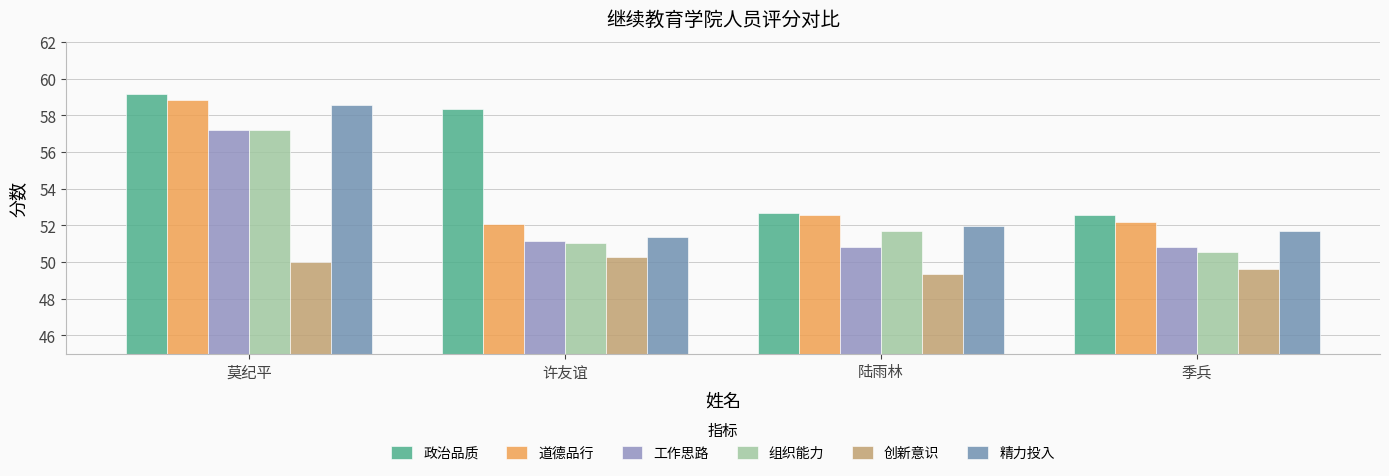

List the labels in order of 道德品行 value, smallest first.

许友谊, 季兵, 陆雨林, 莫纪平